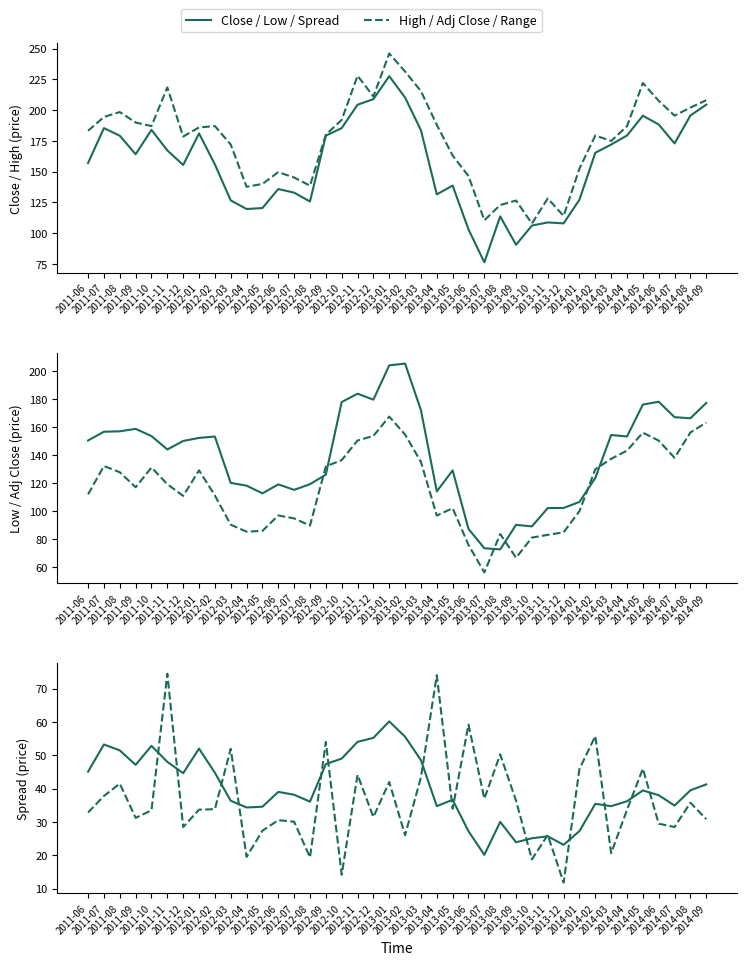

What is the total value across all series at 2014-09?

824.8